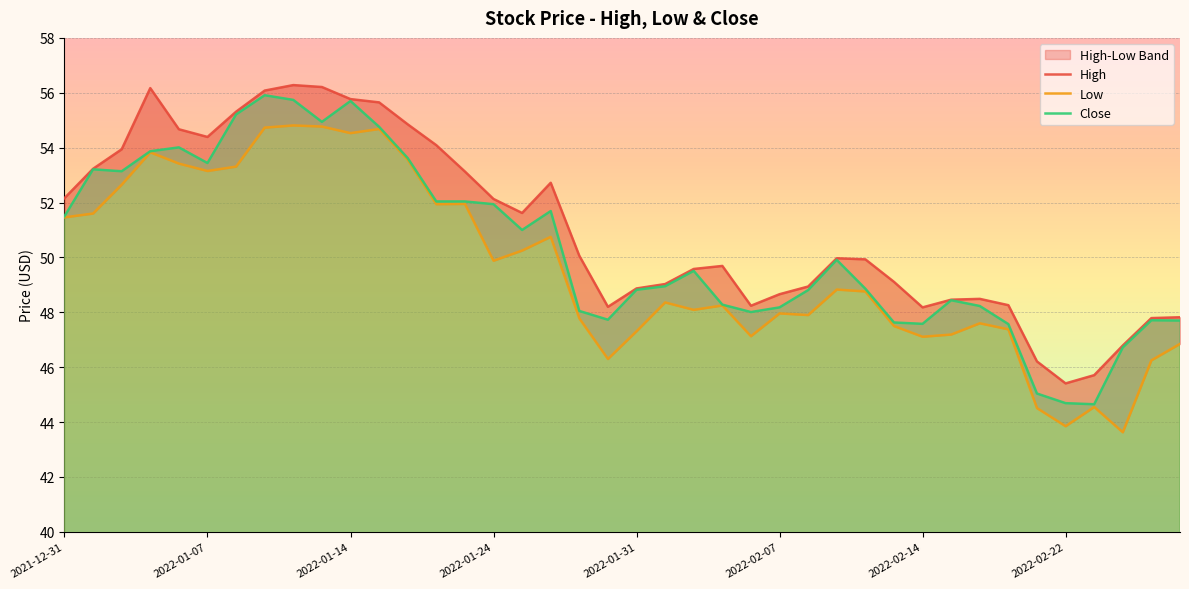

Rank the series by their maximum value, from highest to lowest.

High, Close, Low